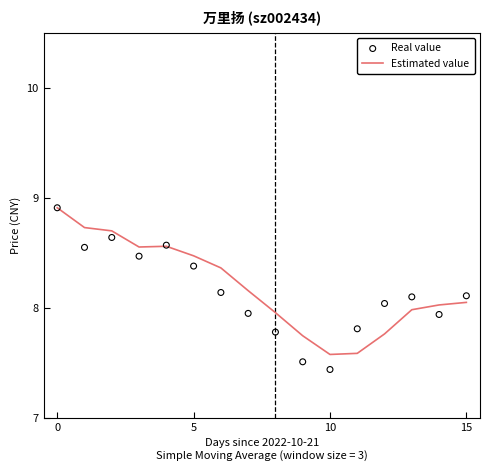

What is the total value across all series at 12?

15.8